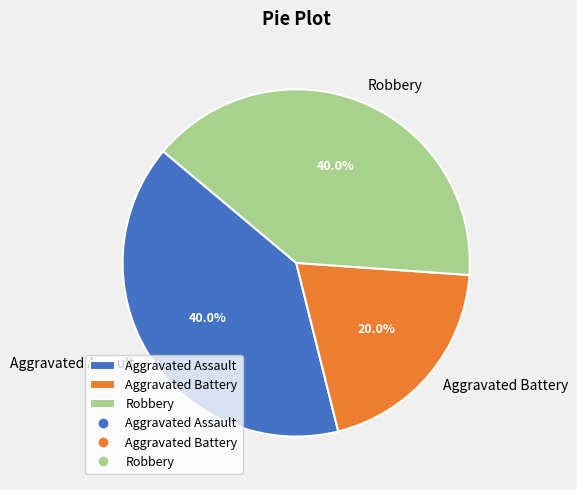

True or false: Aggravated Battery accounts for 15% of the total.

False